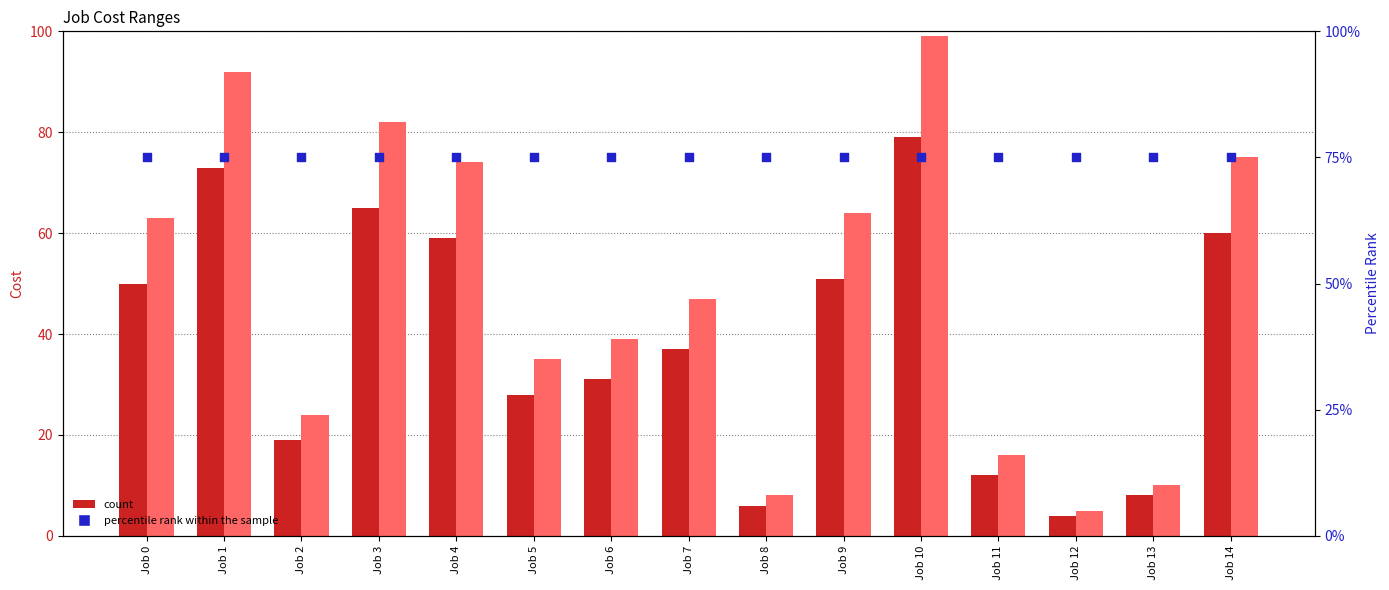

Which series has the largest Y range (max minus min)?

Cost max